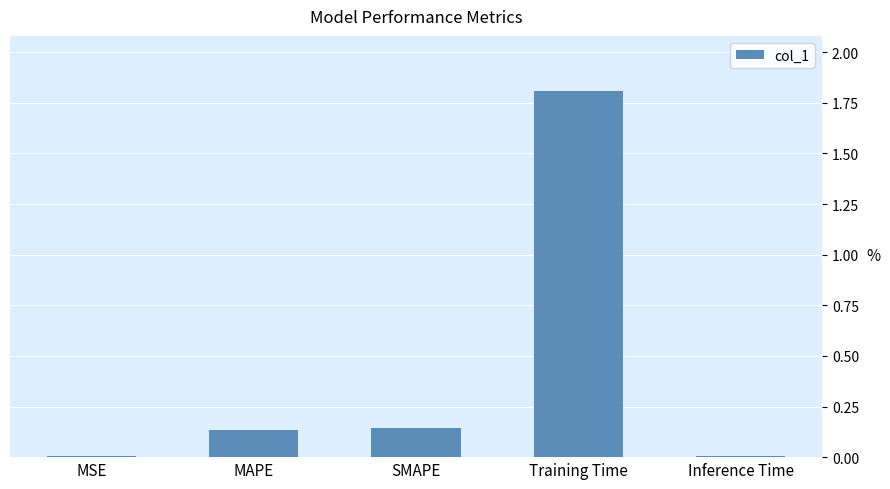

True or false: the data shows 0.0 at Inference Time.

True